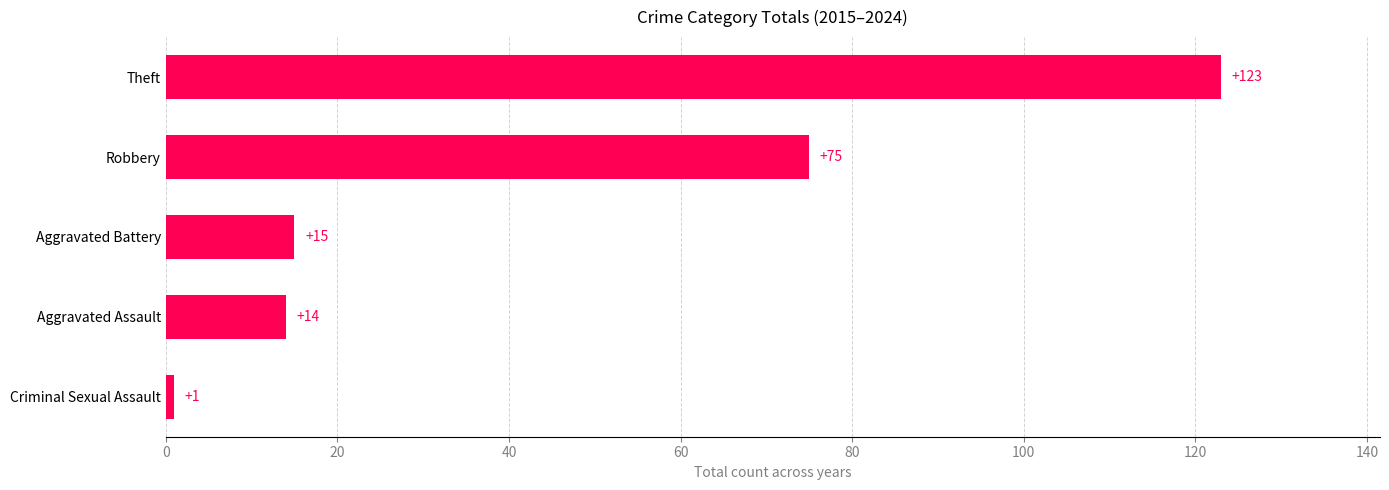

How many data points are less than 15?

2